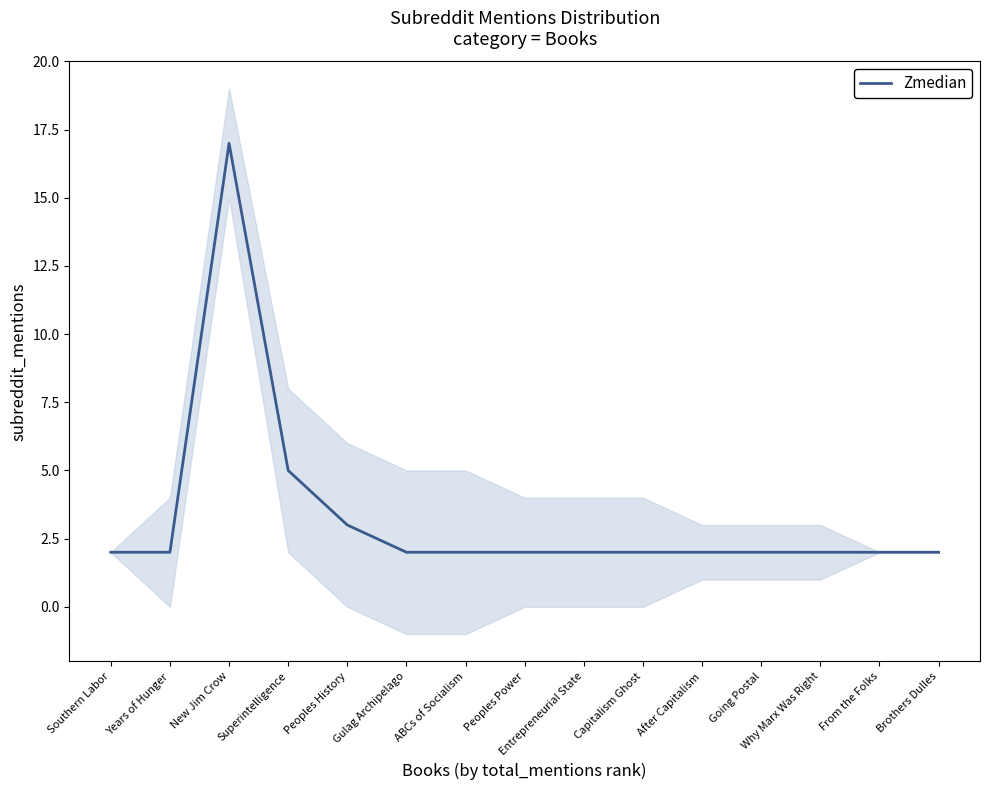

What is the label of the 7th point from the right?

Entrepreneurial State